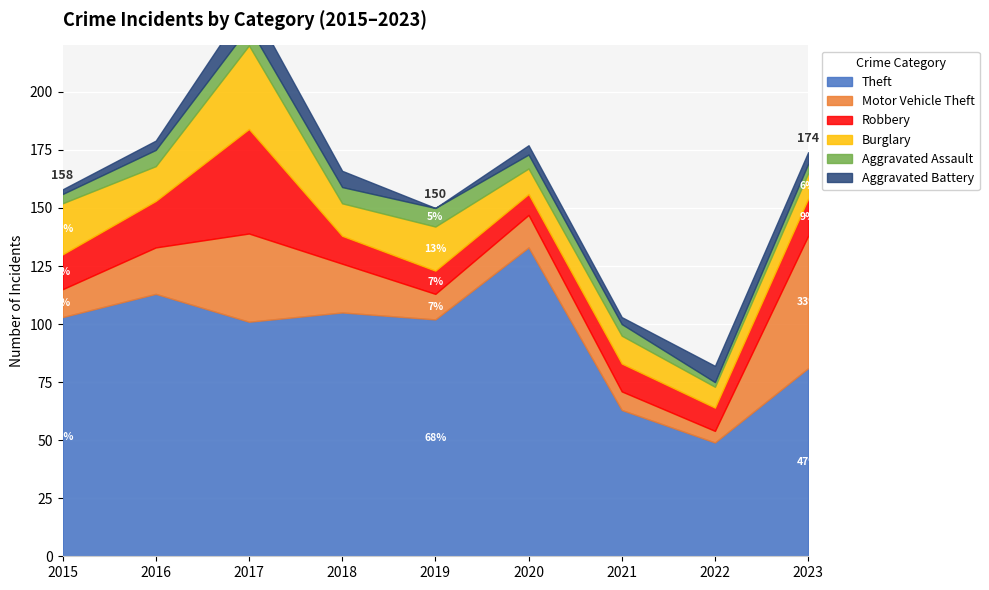

True or false: Theft and Robbery cross at least once.

False